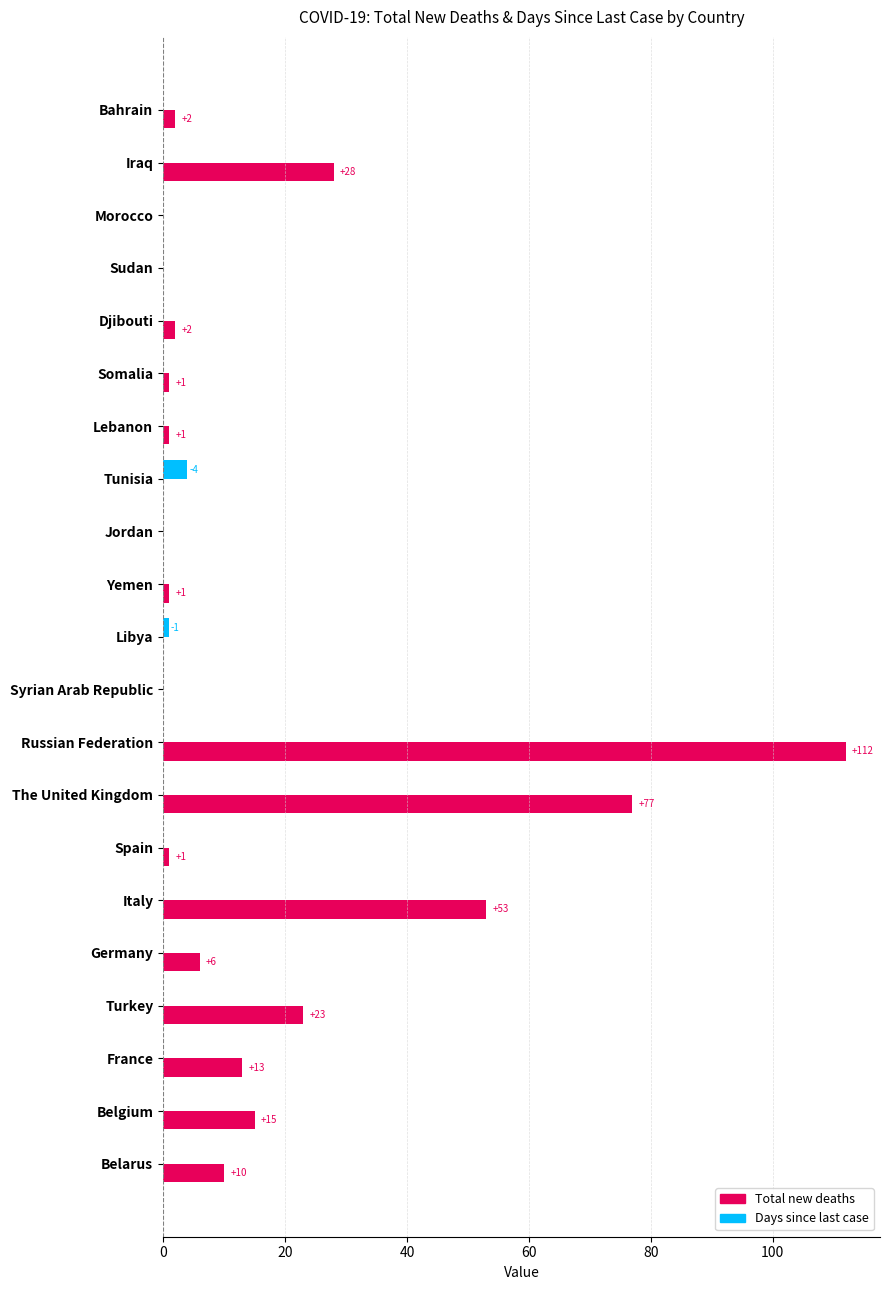

Is it true that Days since last case equals 0 at Russian Federation?

True